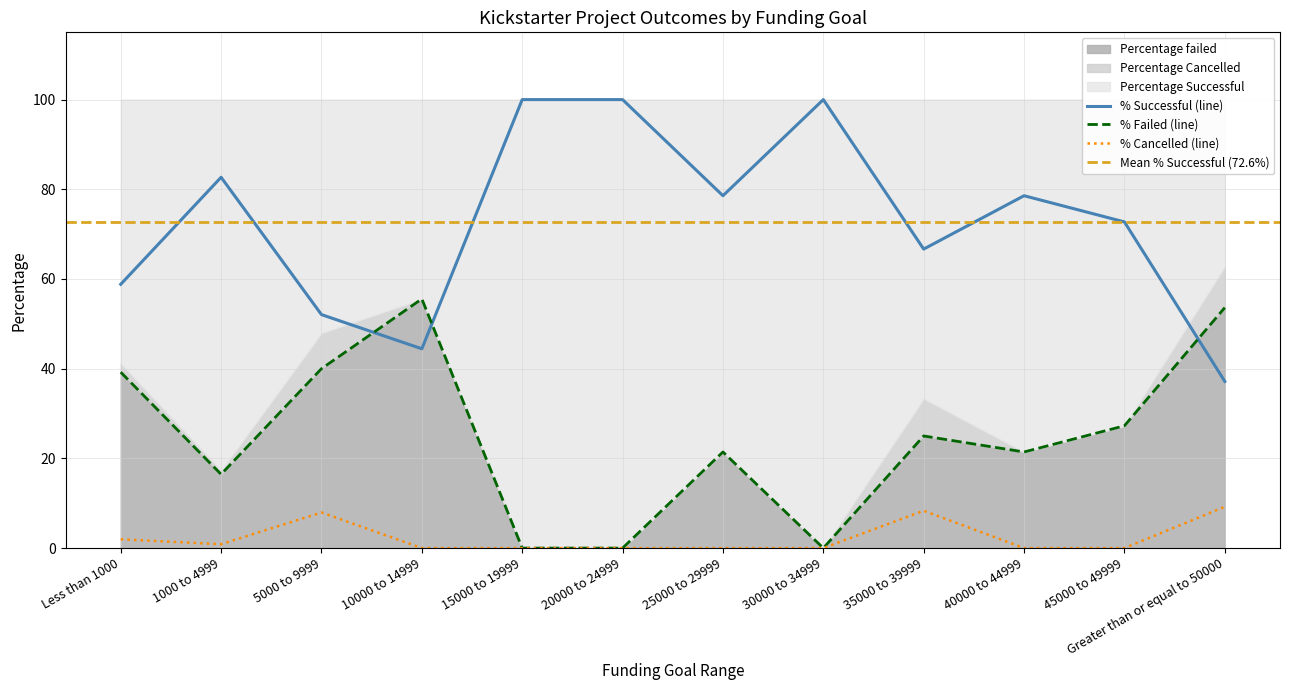

What is the lowest value of the Percentage Successful series?

37.2